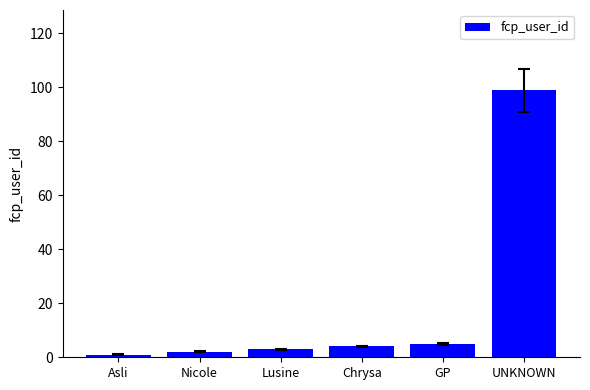

What is the difference between the values at GP and Asli?

4